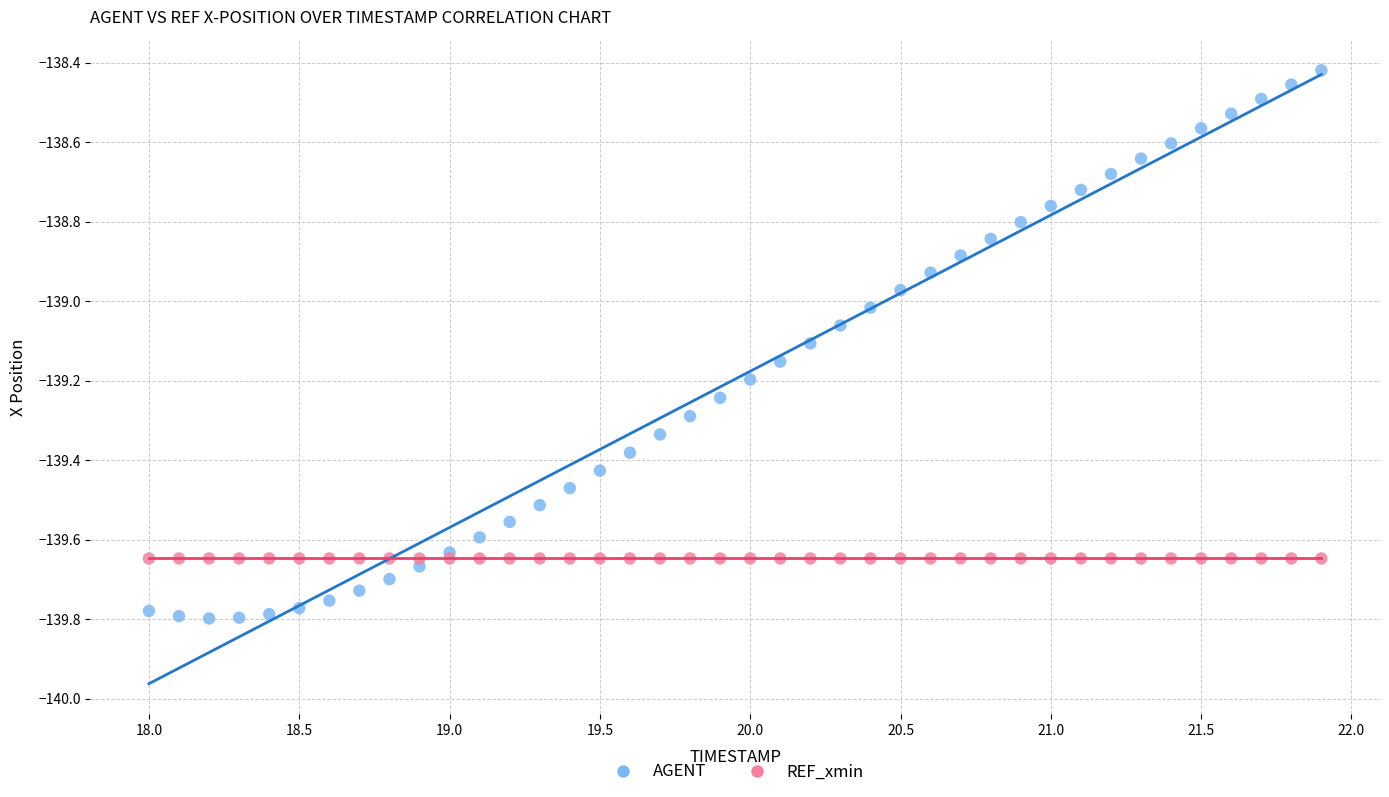

Which series contains the highest Y value?

AGENT